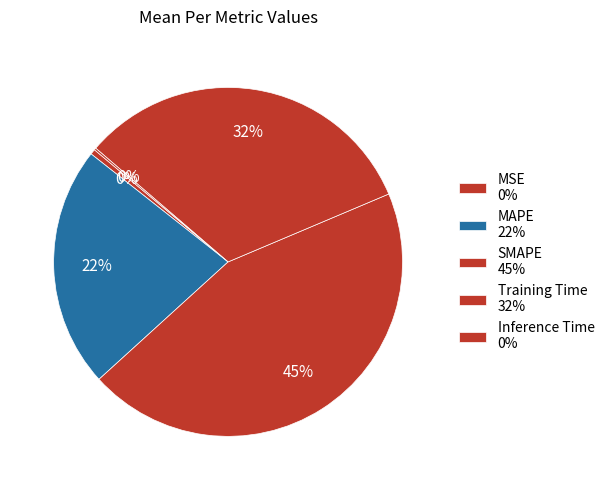

Between Training Time and MAPE, which is larger?

Training Time